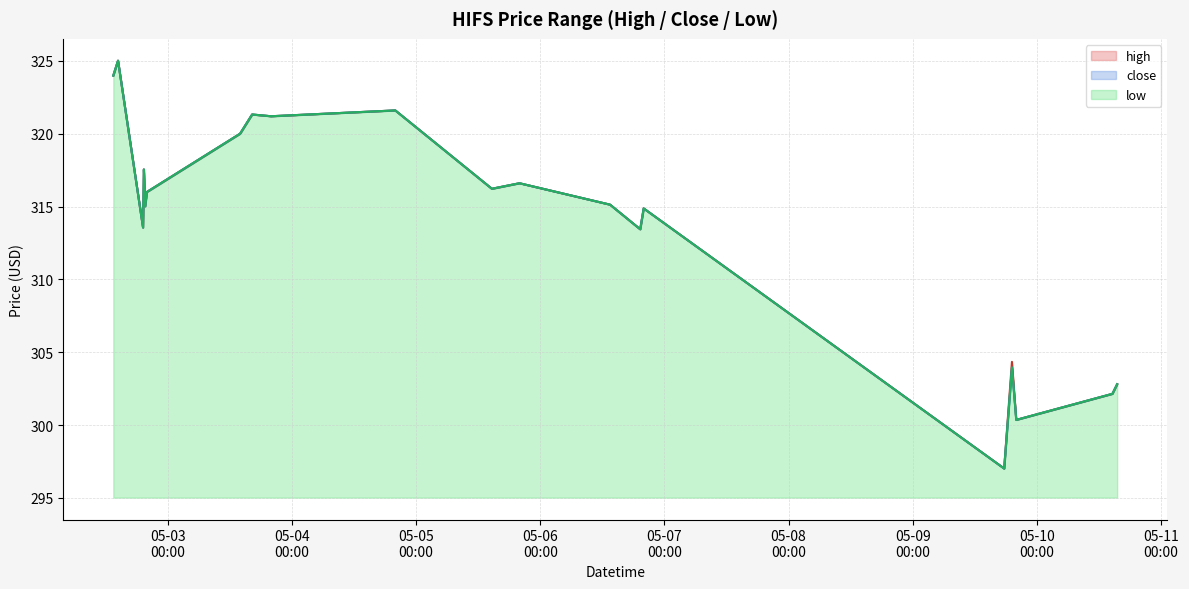

Rank the series by their maximum value, from highest to lowest.

high, close, low